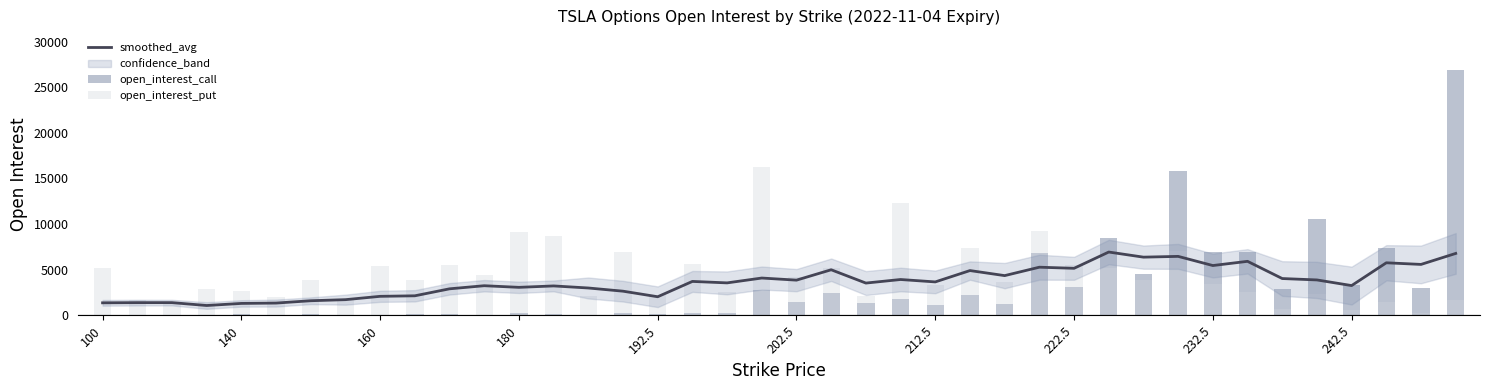

What is the difference between the open_interest_put values at 21 and 17?

431.0